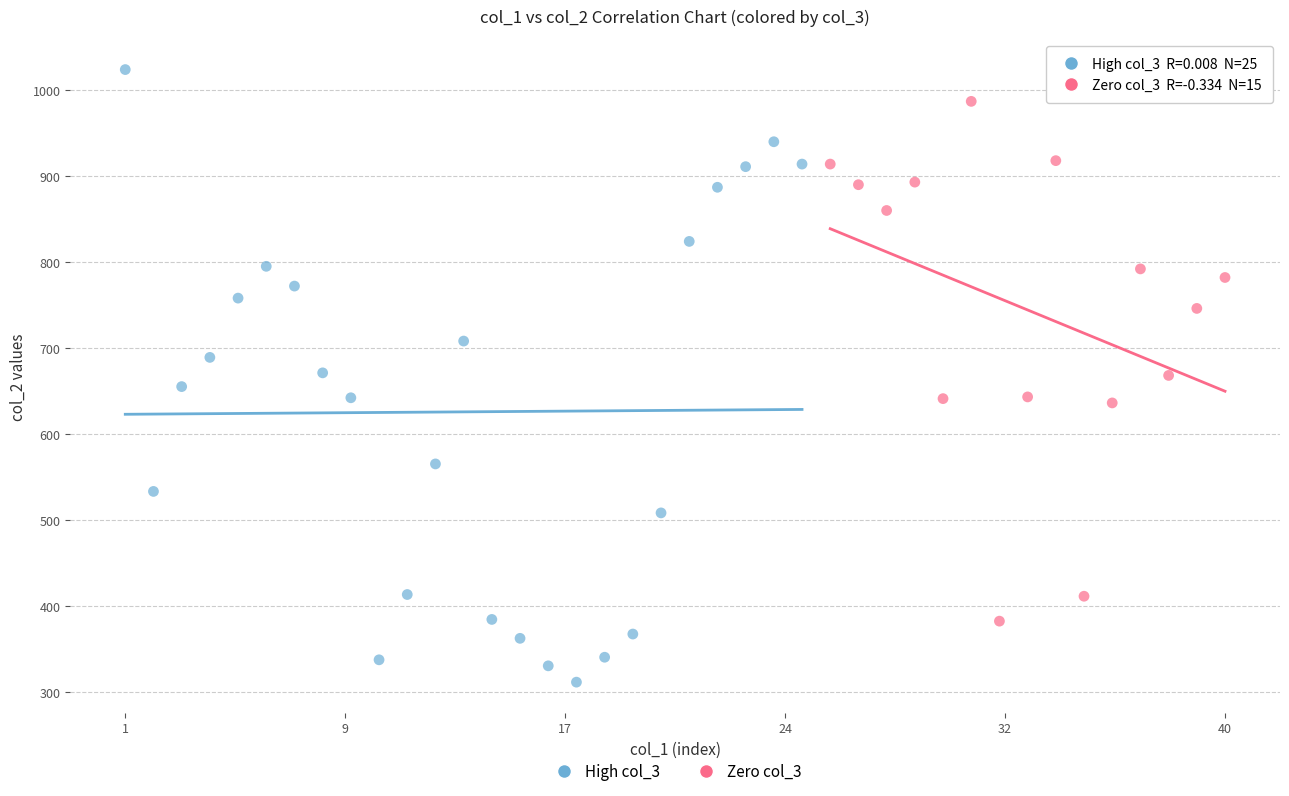

Which series contains the lowest Y value?

High col_3